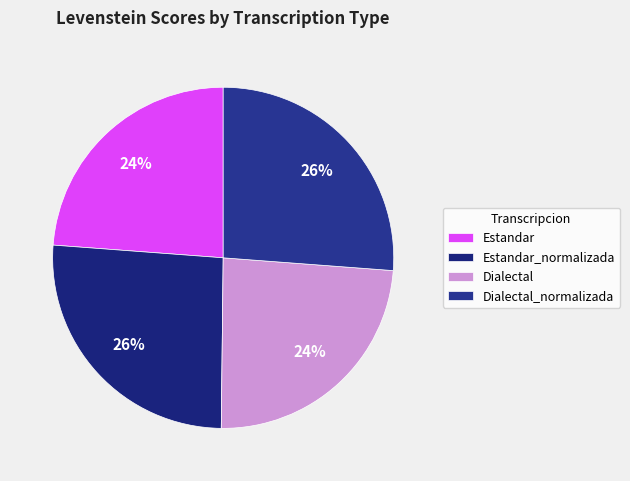

The Dialectal slice represents 24% of the pie. True or false?

True